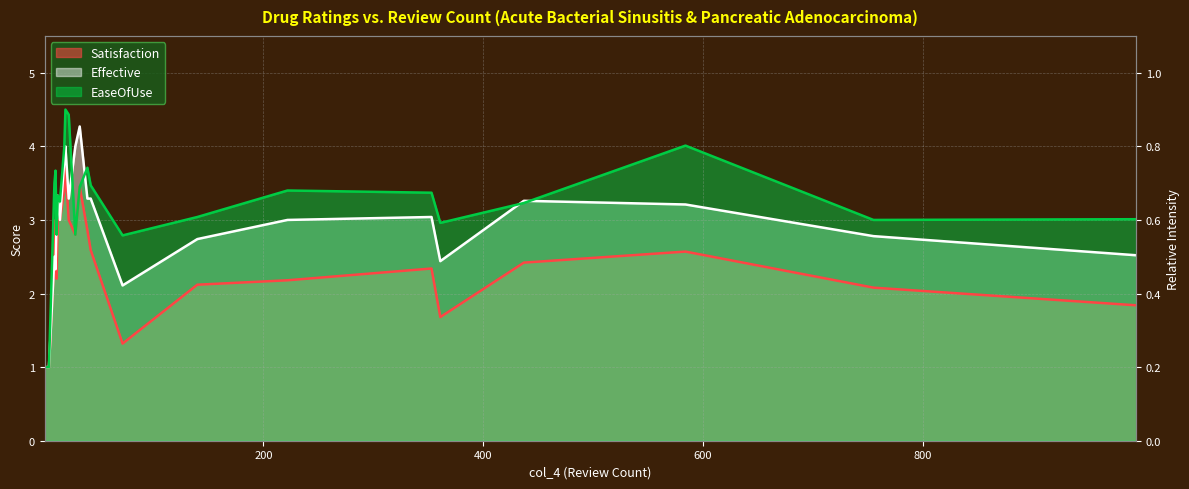

What is the total value across all series at 29?

9.6